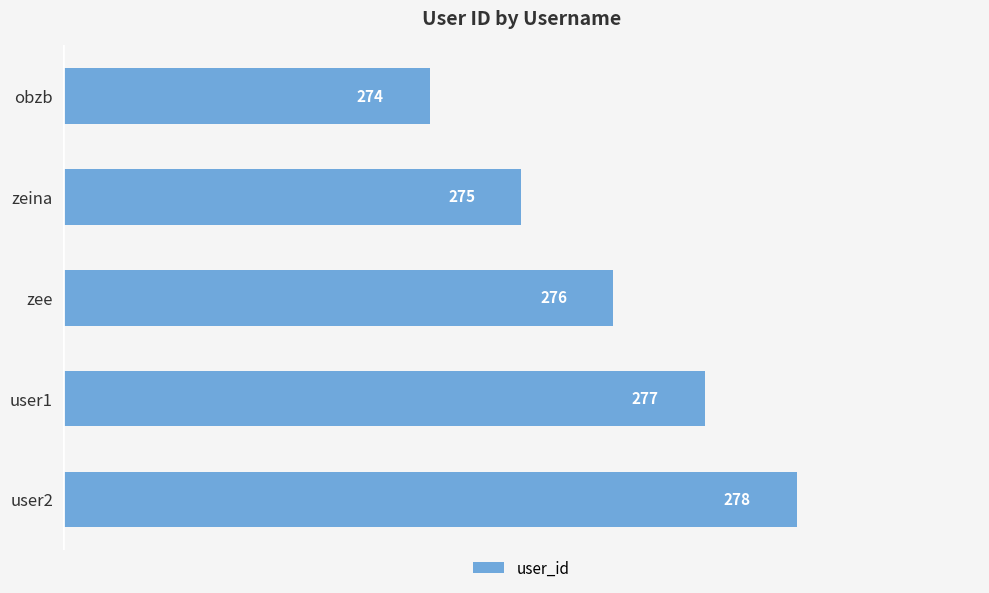

The chart shows a value of 153 at user2. True or false?

False